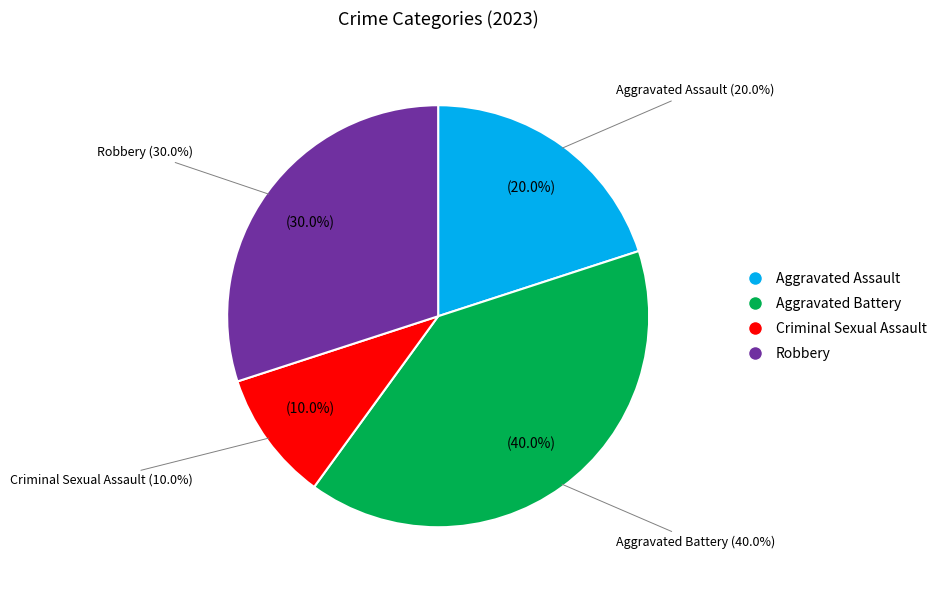

How many segments does this pie chart have?

4